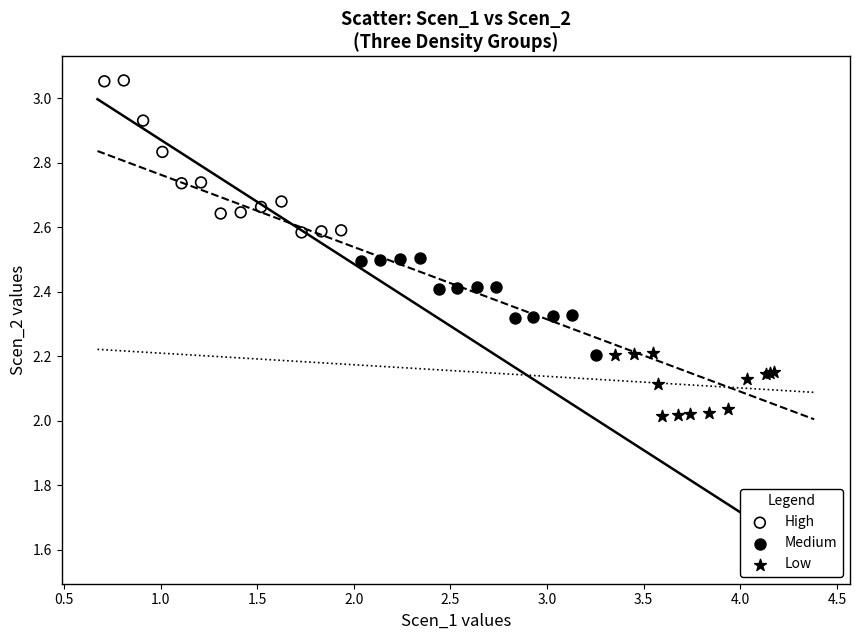

What are all the series names shown in the legend?

High, Medium, Low